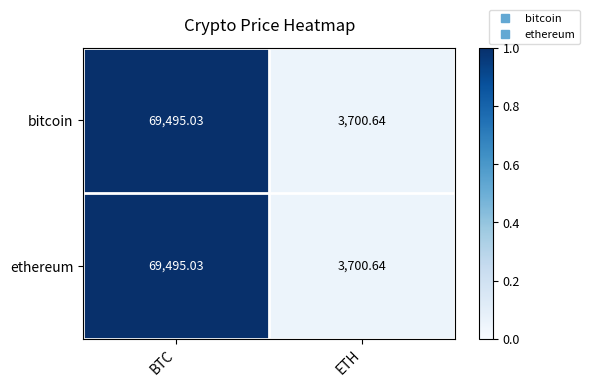

Which category has the highest value across all series?

BTC